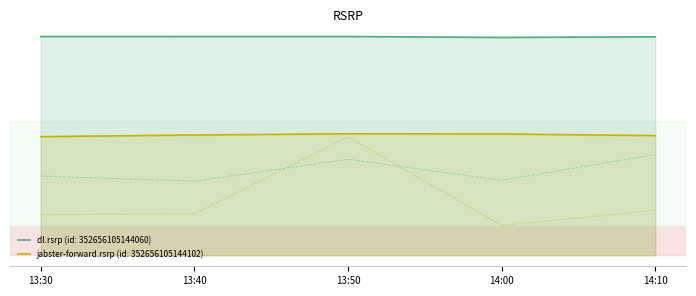

The value of col_1 at 13:50 is 2.6. True or false?

False